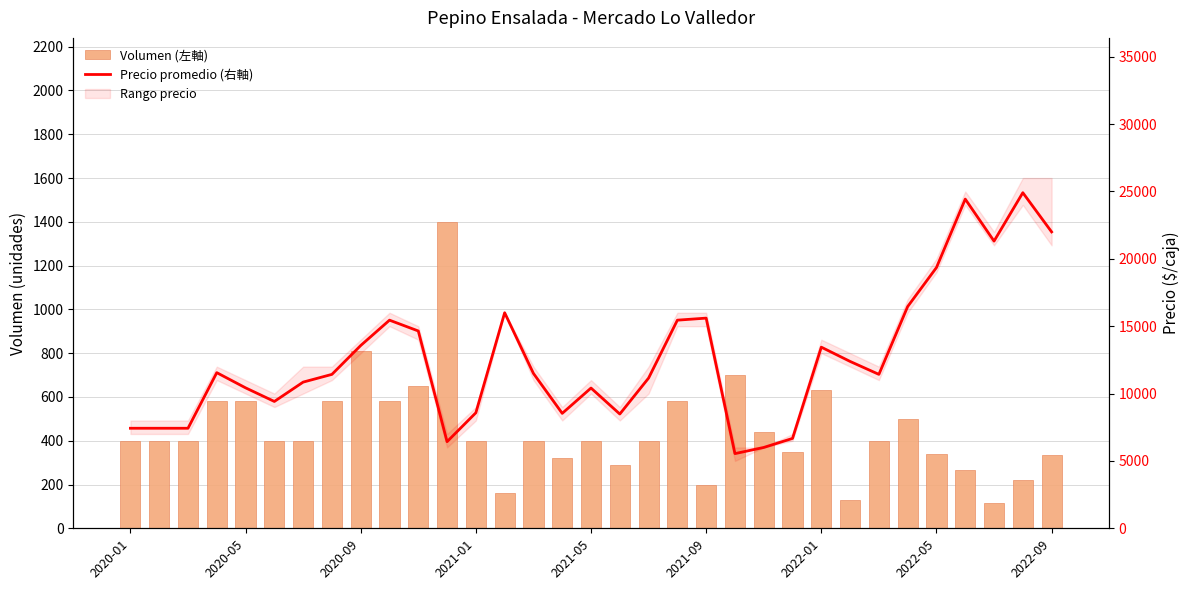

What value does the Volumen (左軸) series have at 29?

265